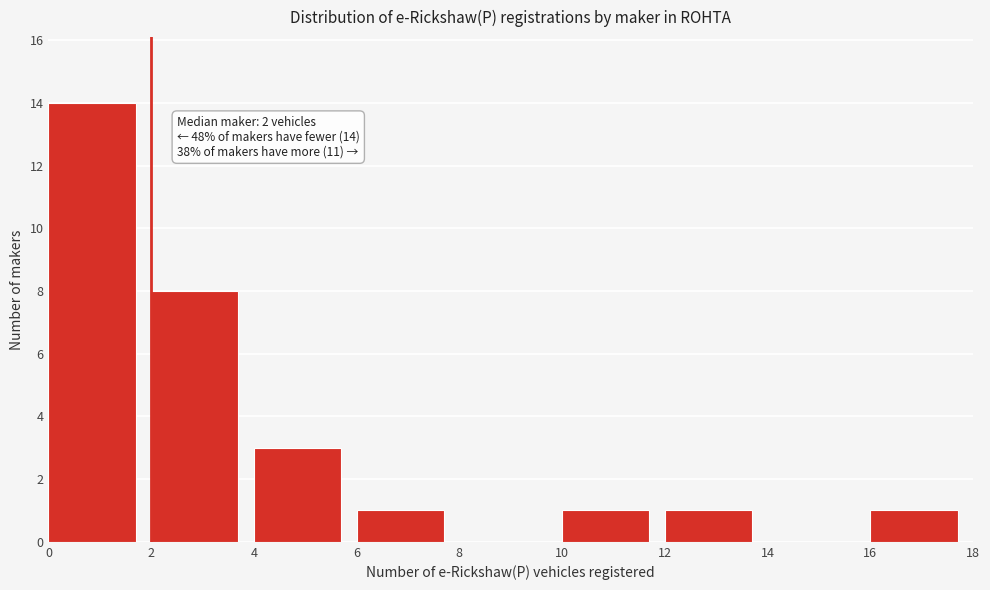

Over which range of the x-axis is the bar tallest?

0 to 2